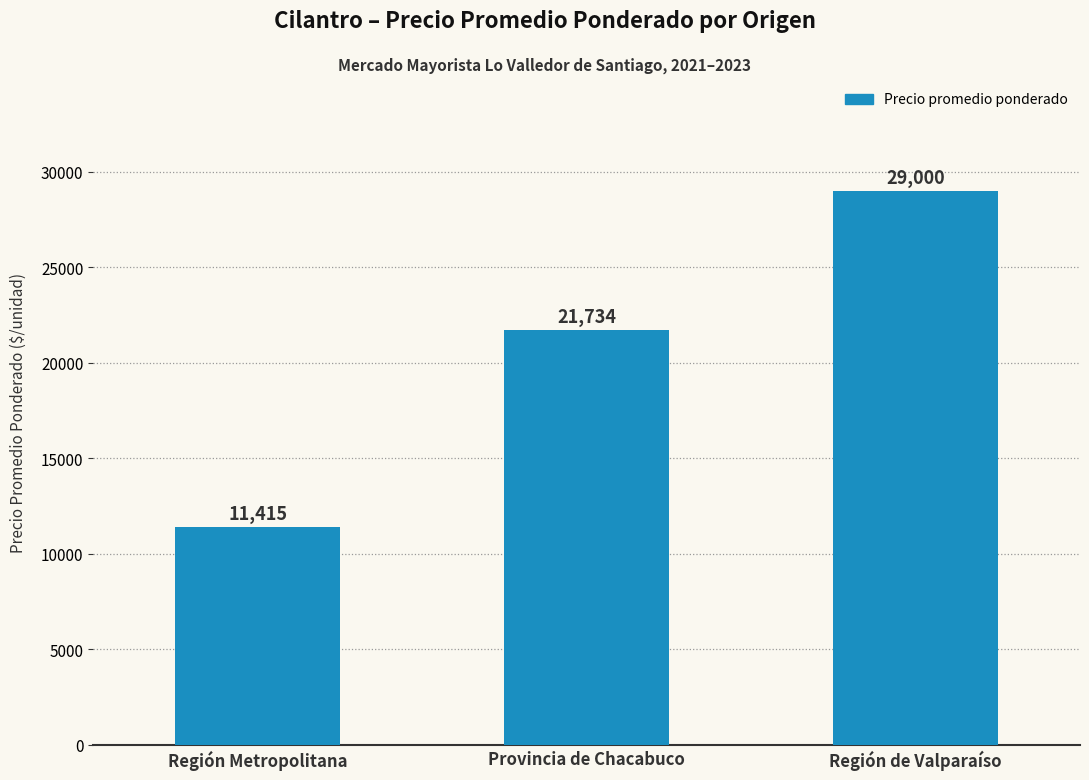

How many values are between 11415 and 29000?

3